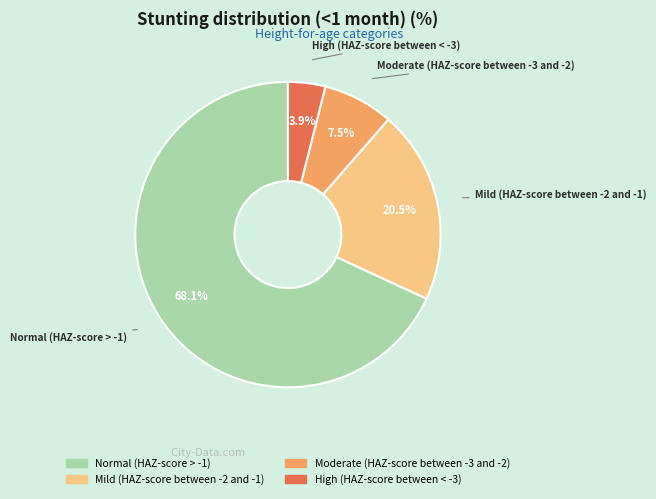

What is the largest slice in the pie chart?

Normal (HAZ-score > -1)